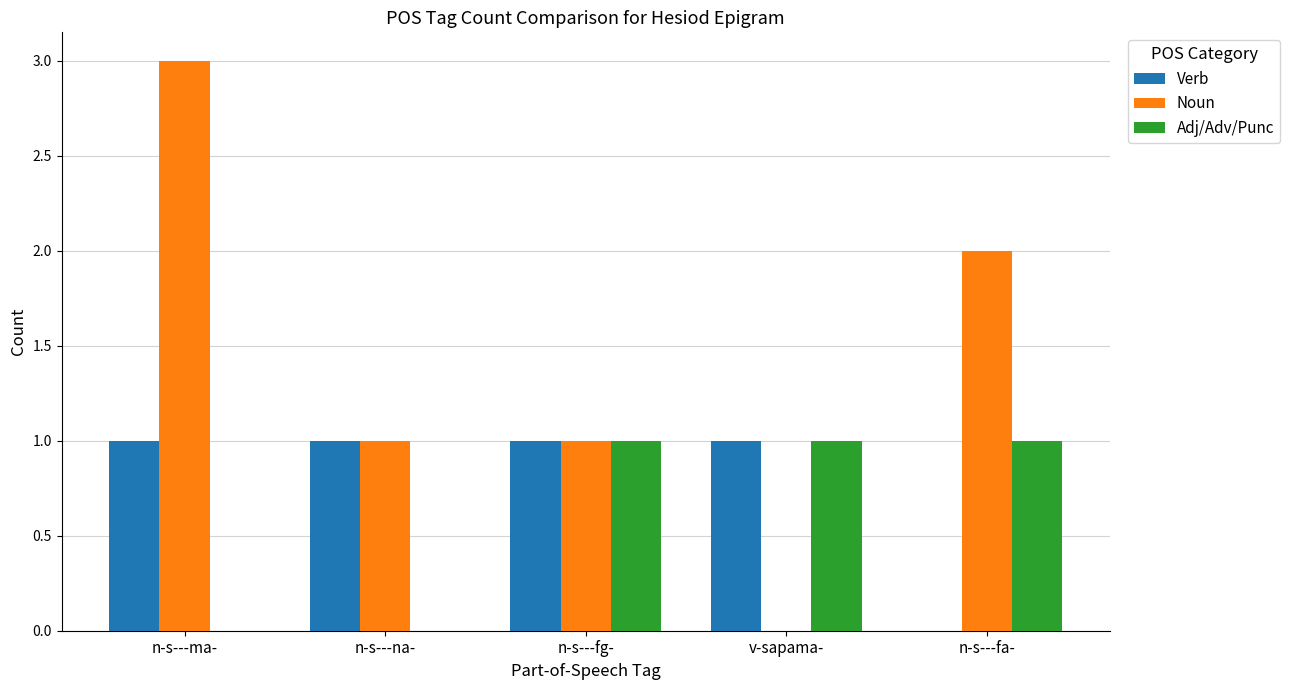

At which category does the chart reach its peak across all series?

n-s---ma-